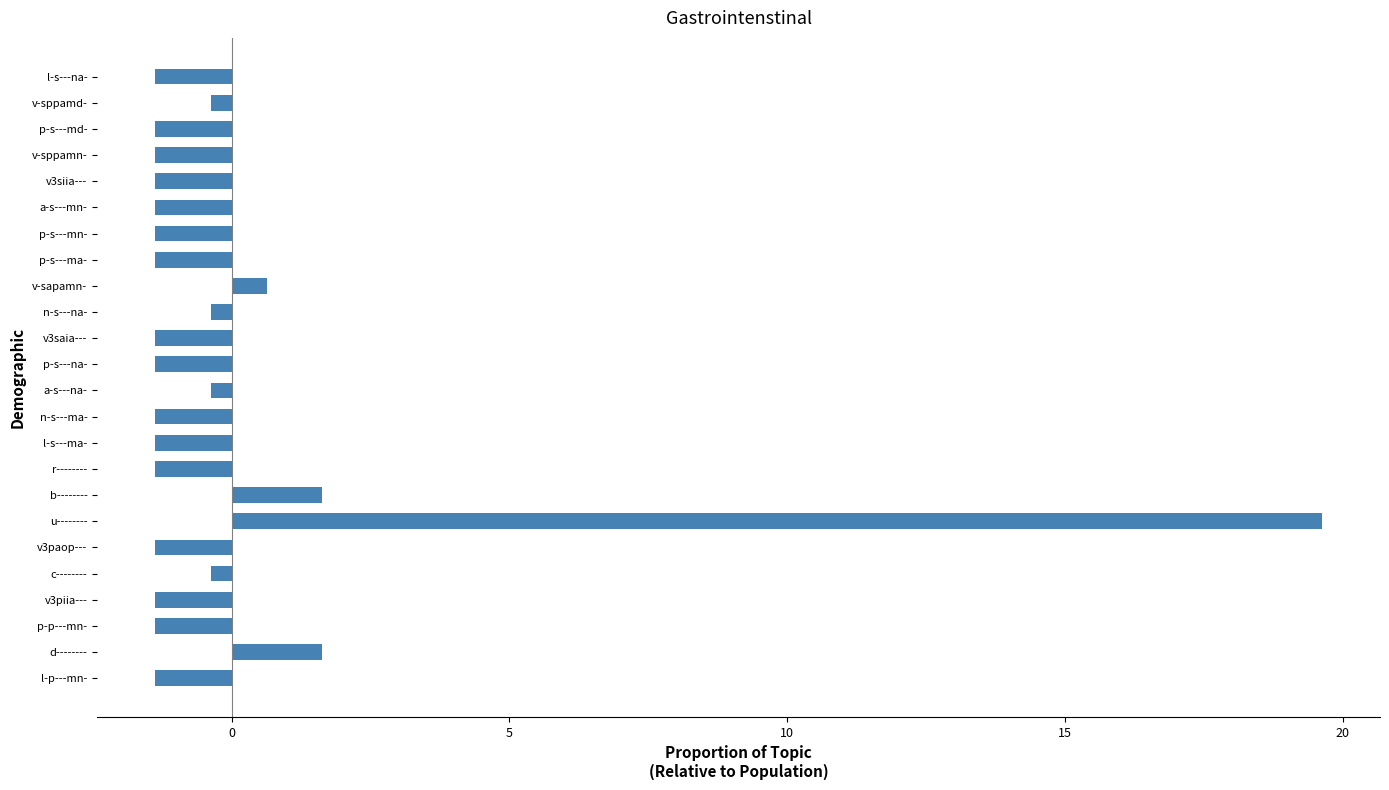

What is the maximum value shown in the chart?

19.6